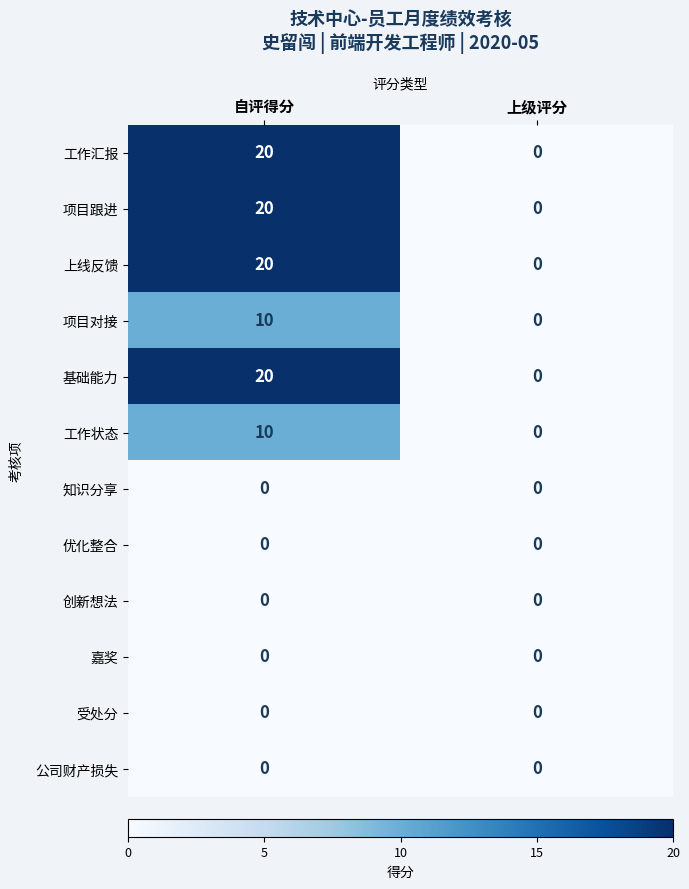

Is it true that 工作状态 equals 16 at 自评得分?

False